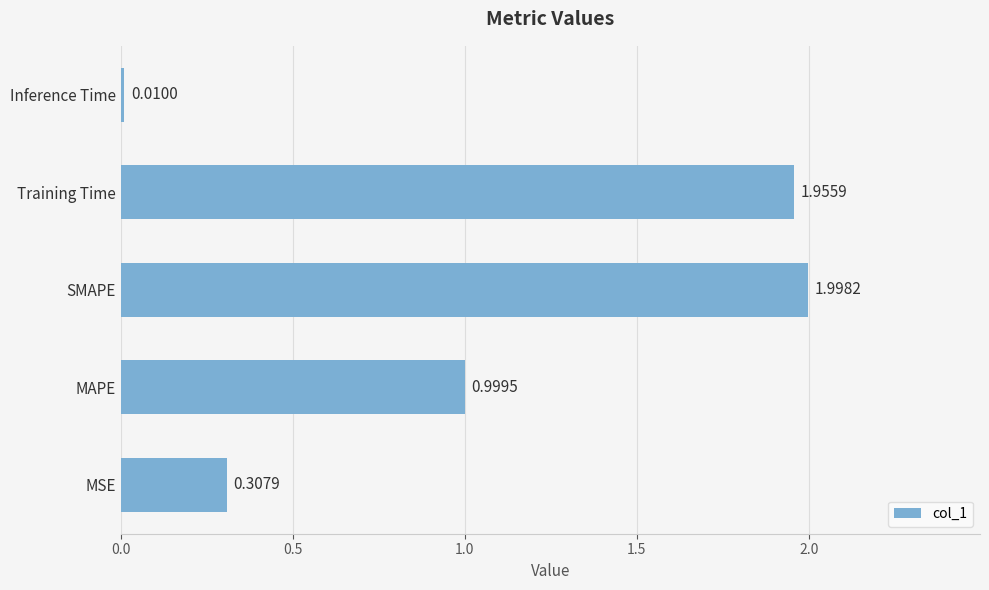

What is the change in value from MAPE to SMAPE?

+1.0